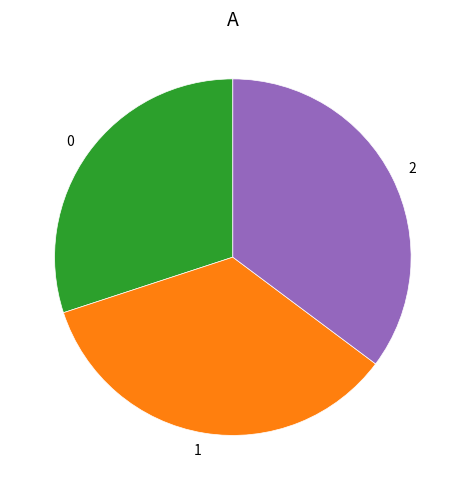

Is there any slice that represents more than half of the pie?

No